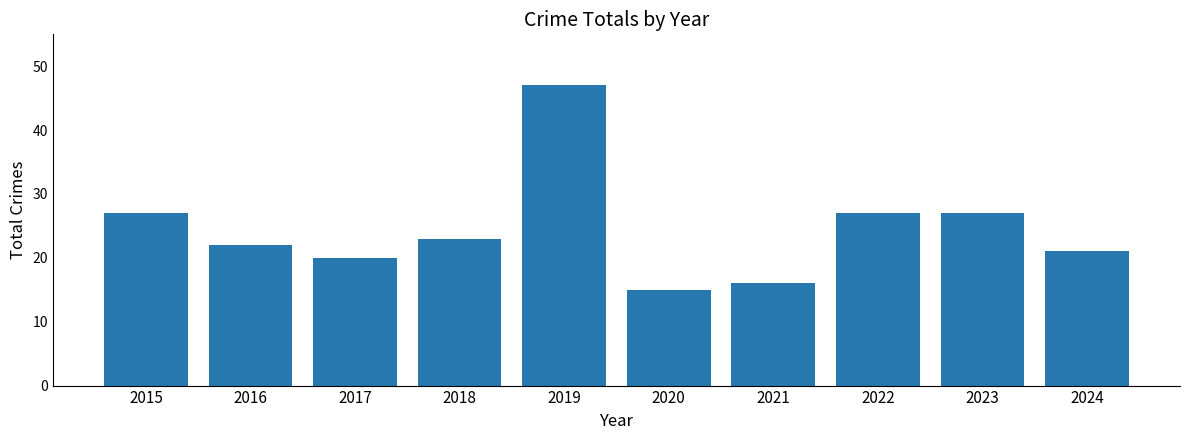

Reading left to right, what are all the values shown in this chart?

2015=27	2016=22	2017=20	2018=23	2019=47	2020=15	2021=16	2022=27	2023=27	2024=21